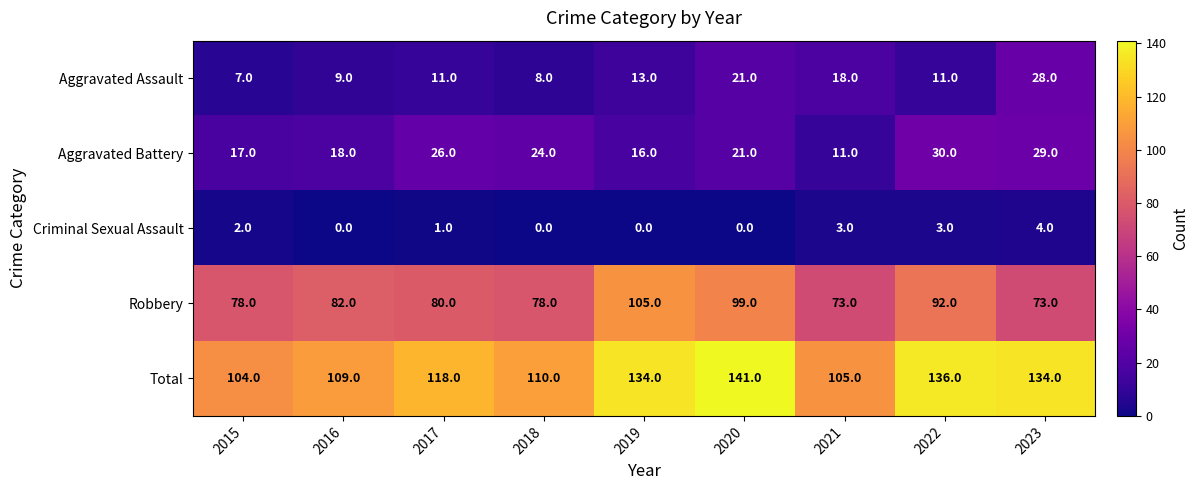

At 2021, list the series in order from smallest to largest.

Criminal Sexual Assault, Aggravated Battery, Aggravated Assault, Robbery, Total